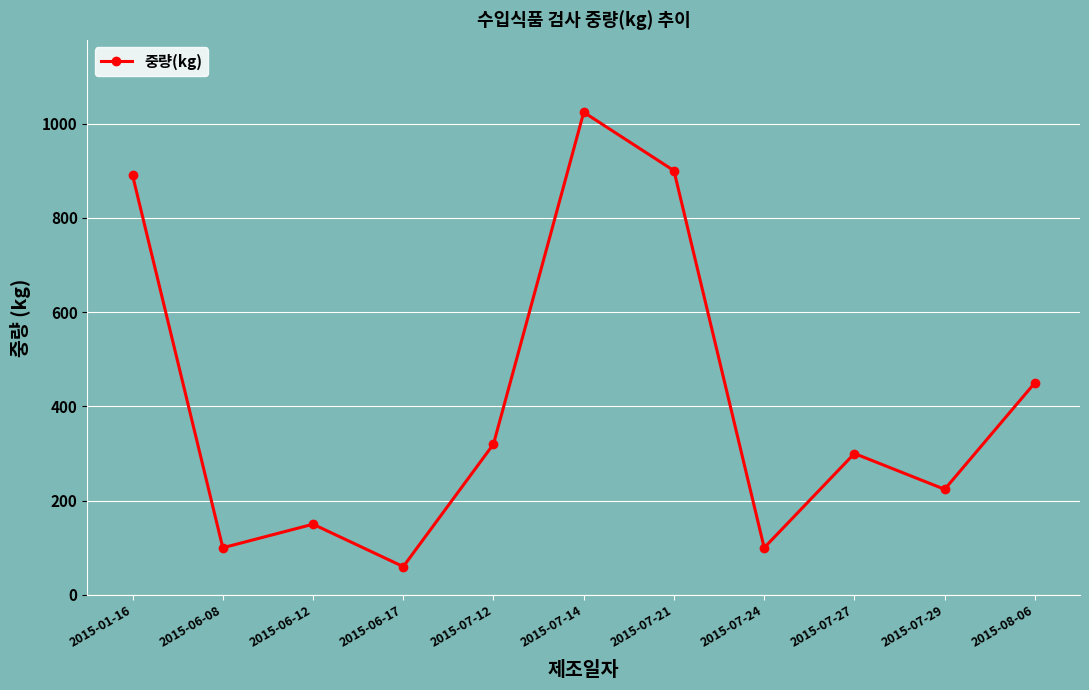

Reading right to left, list all the values displayed in this chart.

450	224	300	100	900	1024	320	60	150	100	890